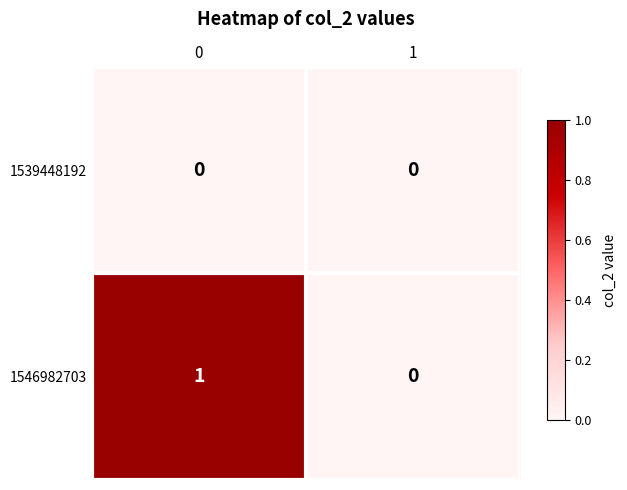

Reading right to left, transcribe all the data shown in this chart.

1539448192: 0	0
1546982703: 0	1